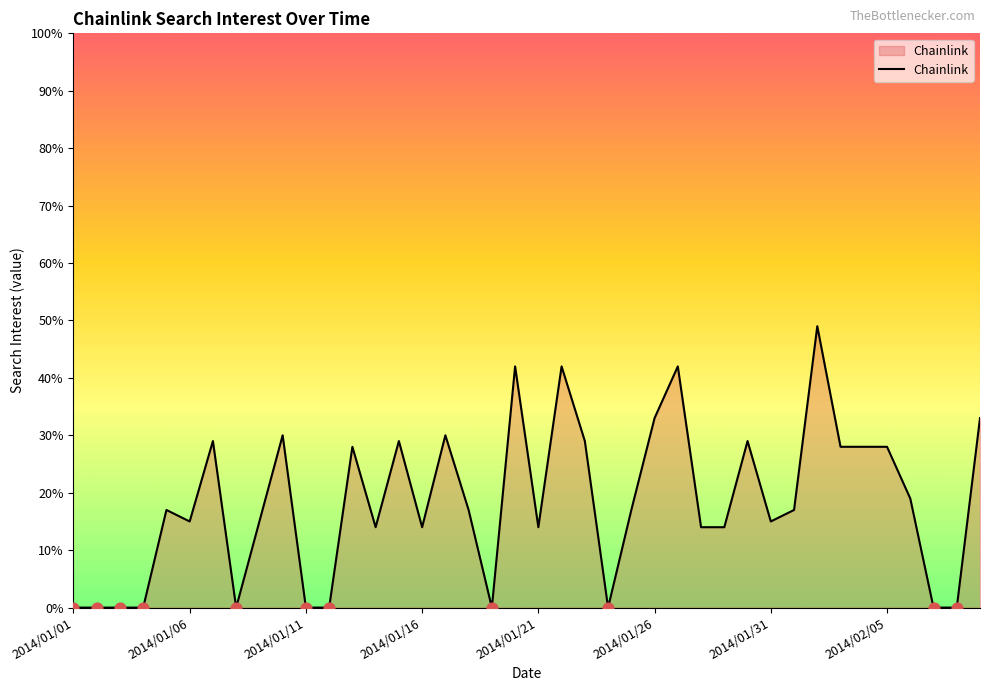

What is the difference between the maximum and minimum values?

49